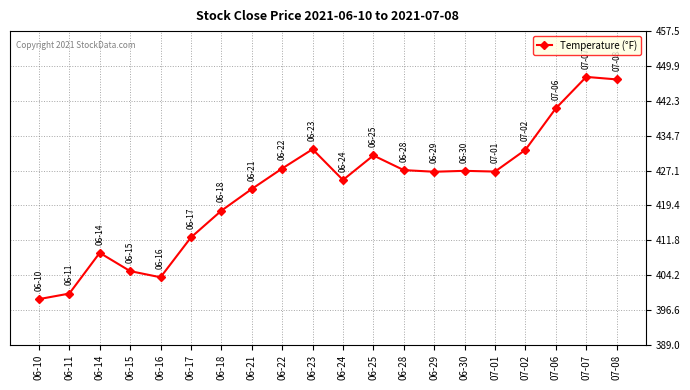

What is the label of the 12th point from the left?

06-25